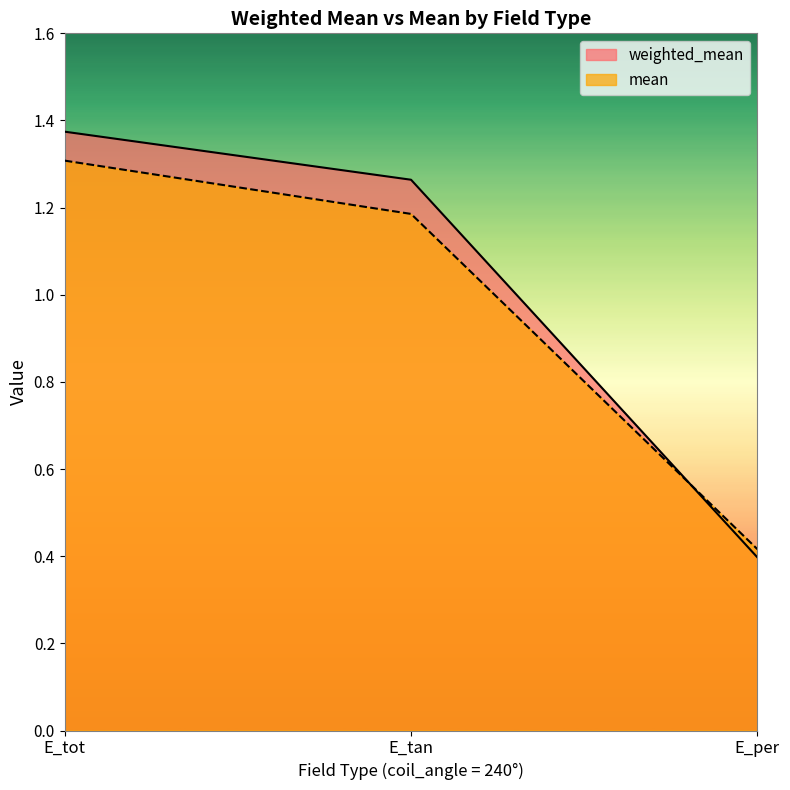

What is the difference between the maximum and minimum values in the mean series?

0.9